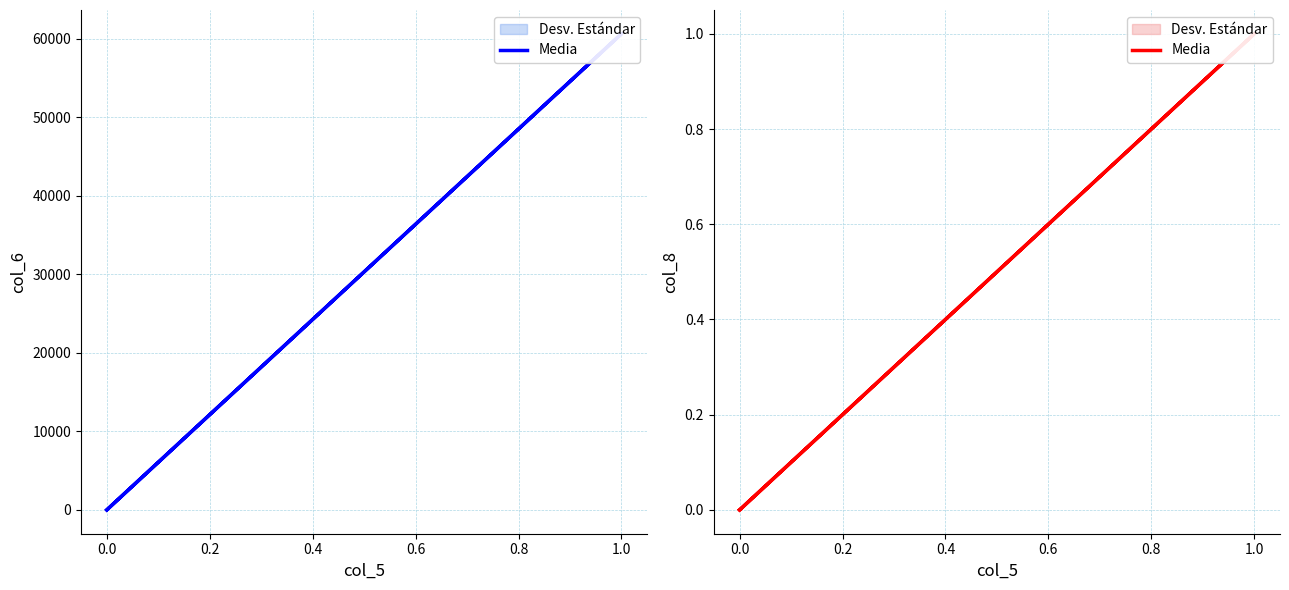

How many values are between 0 and 1?

9